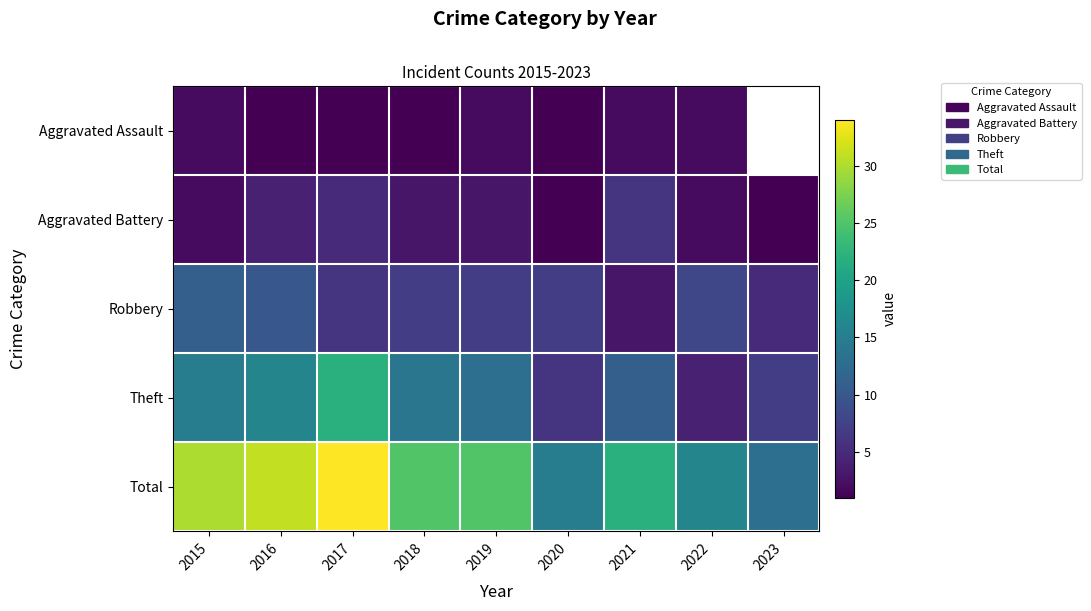

What is the approximate value of Theft at 2016?

16.0